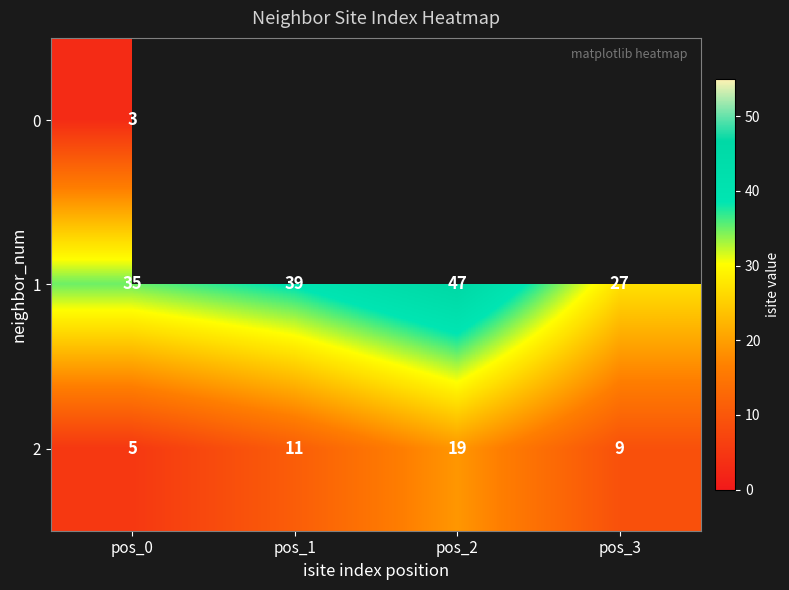

How many 1 values are between 35 and 47?

3